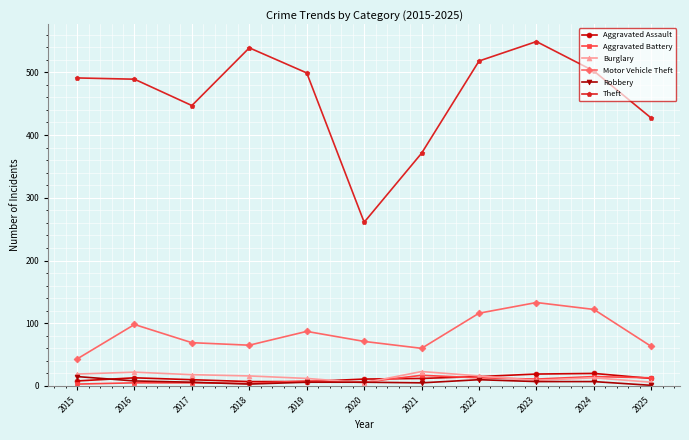

The Robbery series shows 7 at 2024. True or false?

True